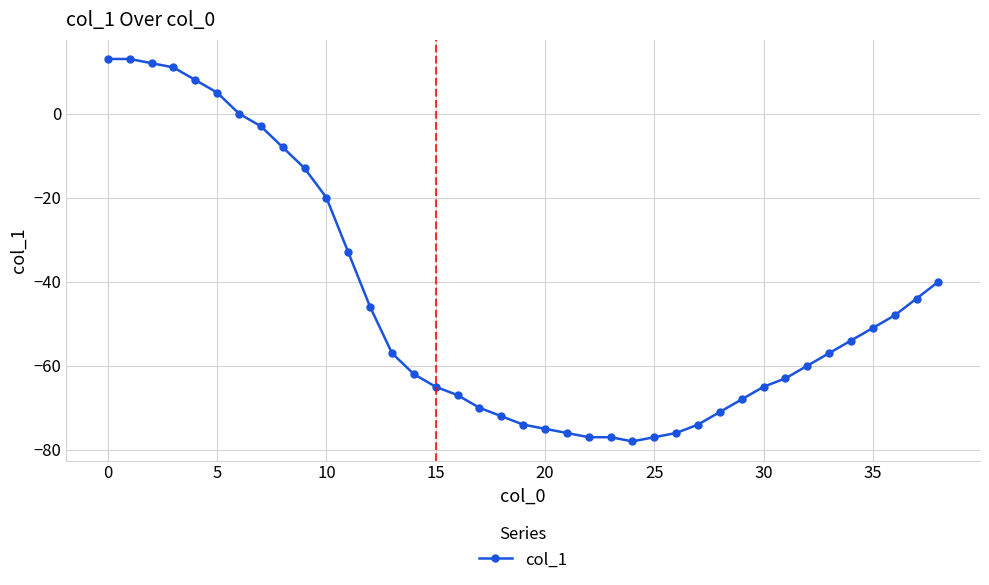

What is the maximum value shown in the chart?

13